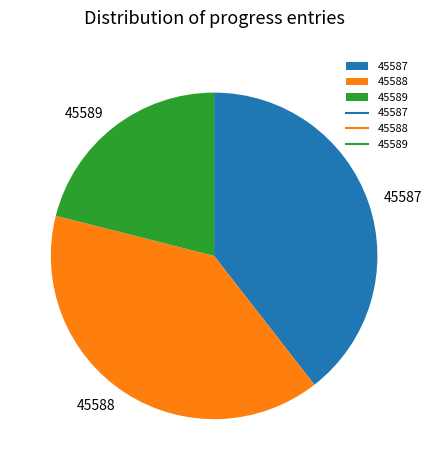

What is the smallest slice in the pie chart?

45589